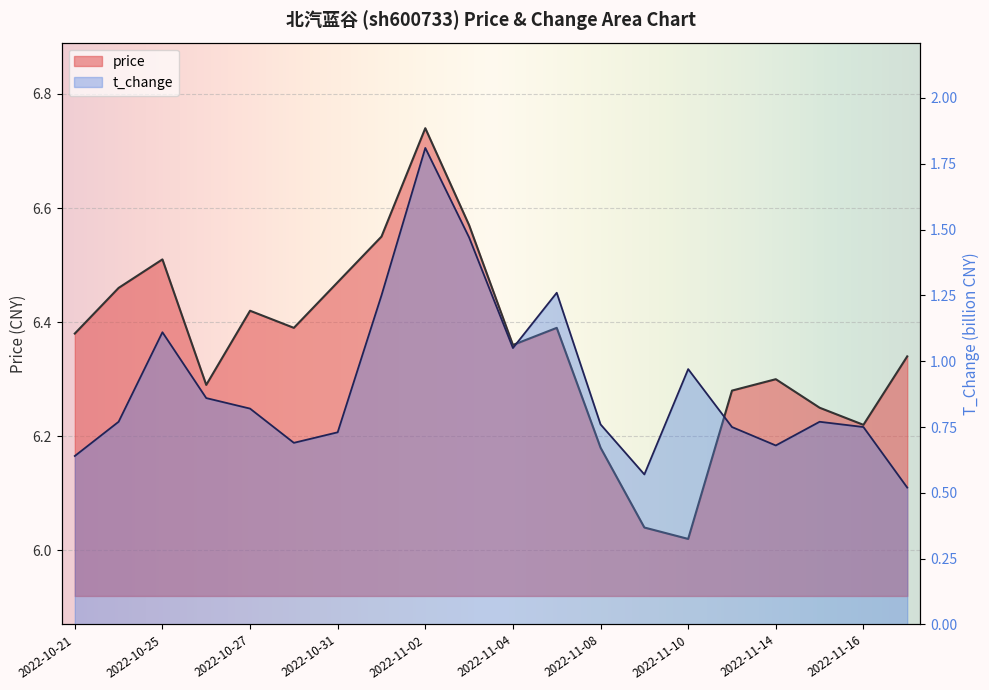

What is the label of the 16th point from the left?

2022-11-11